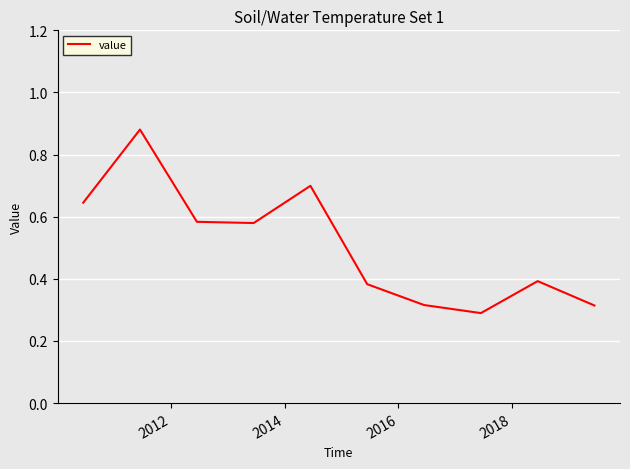

Does the chart have visible grid lines?

Yes